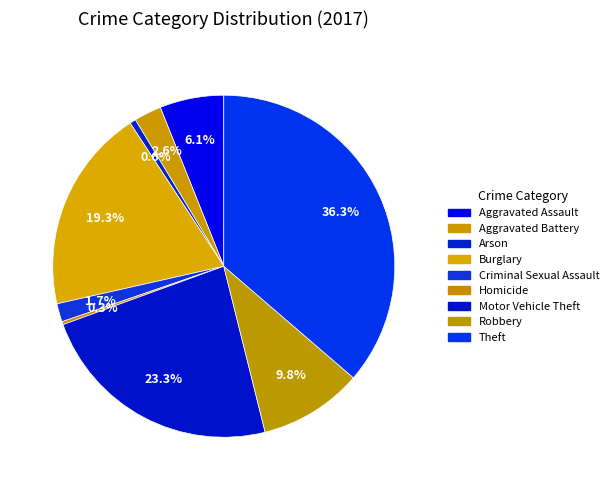

Which category has the smallest portion of the pie?

Homicide